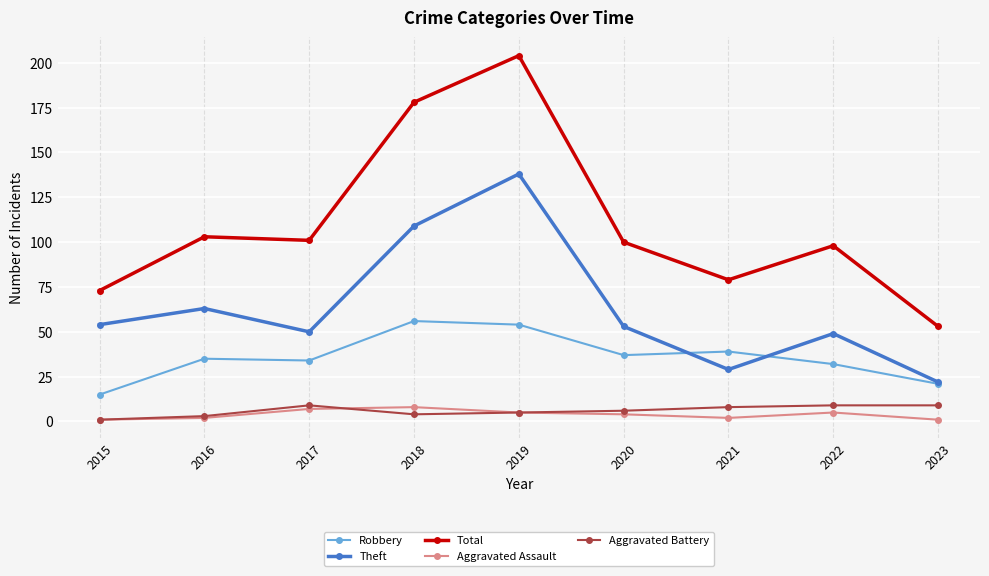

True or false: Aggravated Battery has a value of 9 at 2022.

True